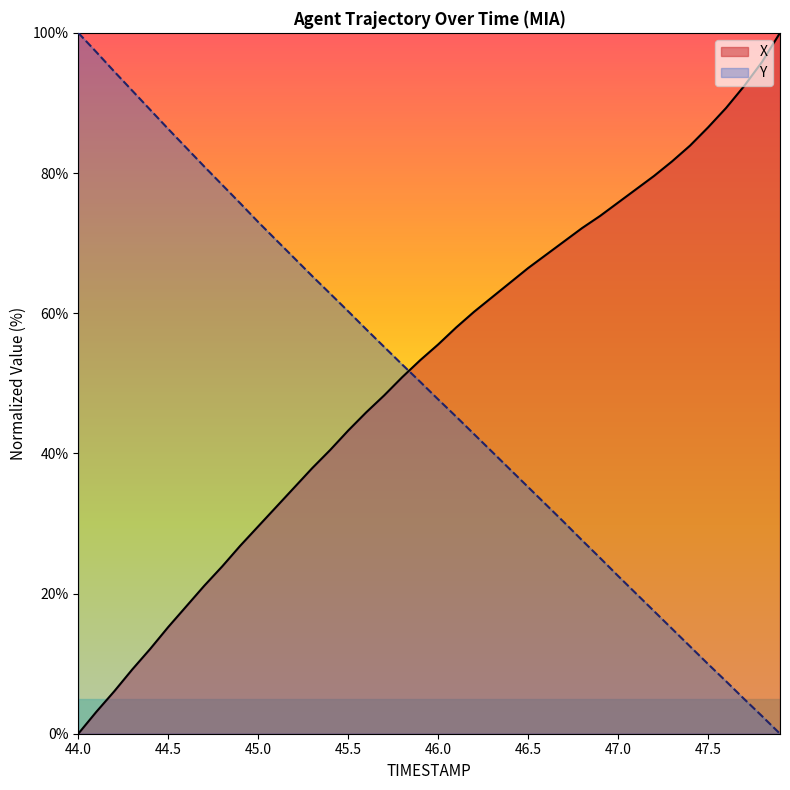

The value of Y at 46.8 is 27.6. True or false?

True